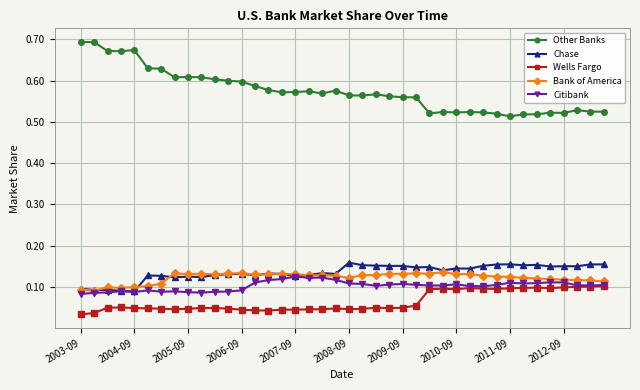

What are all the series names shown in the legend?

Other Banks, Chase, Wells Fargo, Bank of America, Citibank